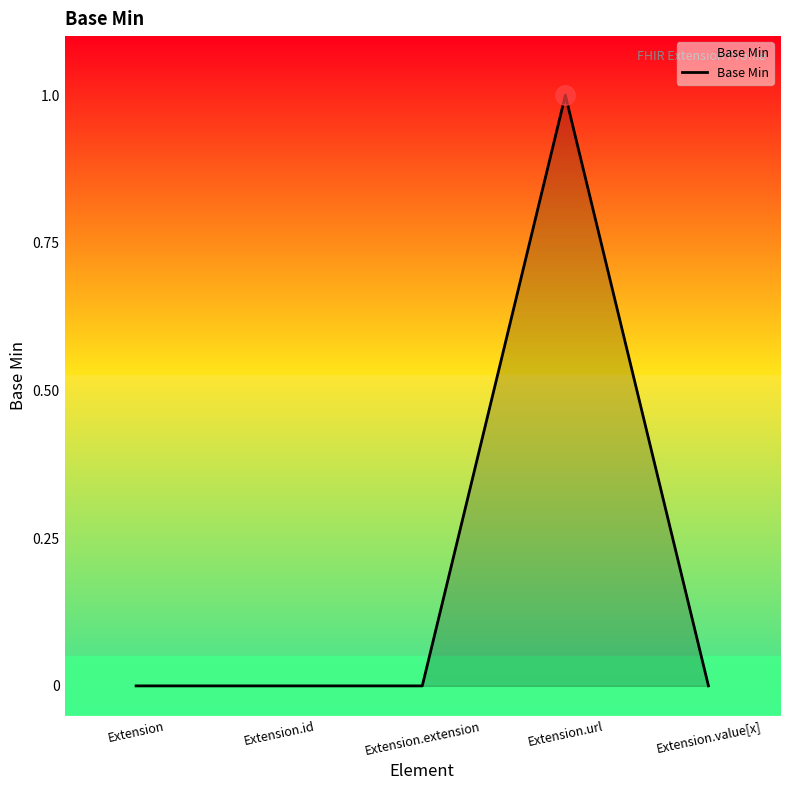

How many lines are shown in the chart?

1